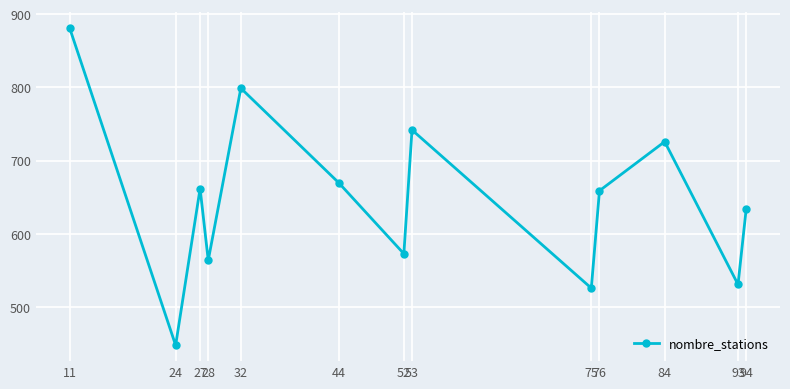

At which category does the chart reach its minimum across all series?

24